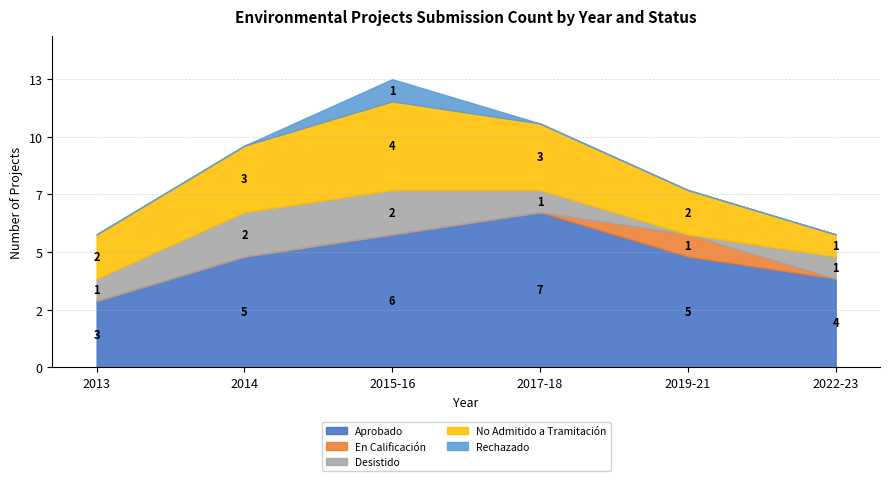

What are all the series names shown in the legend?

Aprobado, En Calificación, Desistido, No Admitido a Tramitación, Rechazado